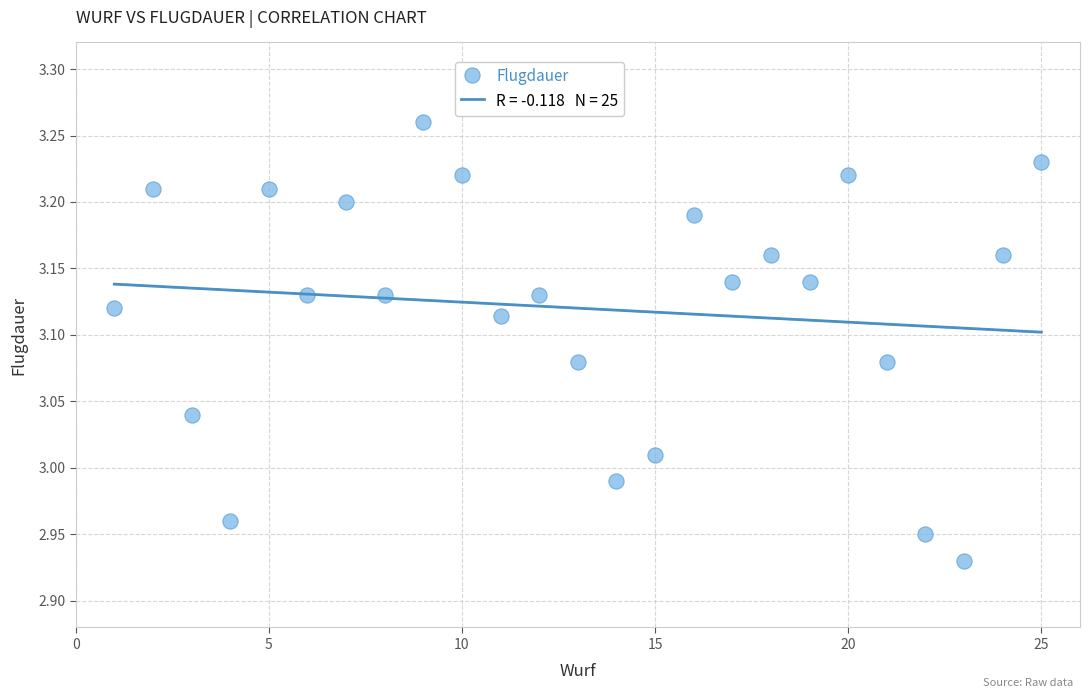

What is the range of Y values (max minus min)?

0.3